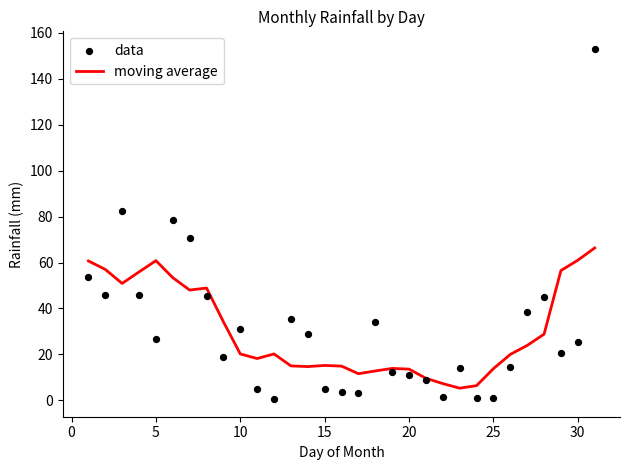

The moving average series shows 20.7 at 25. True or false?

False